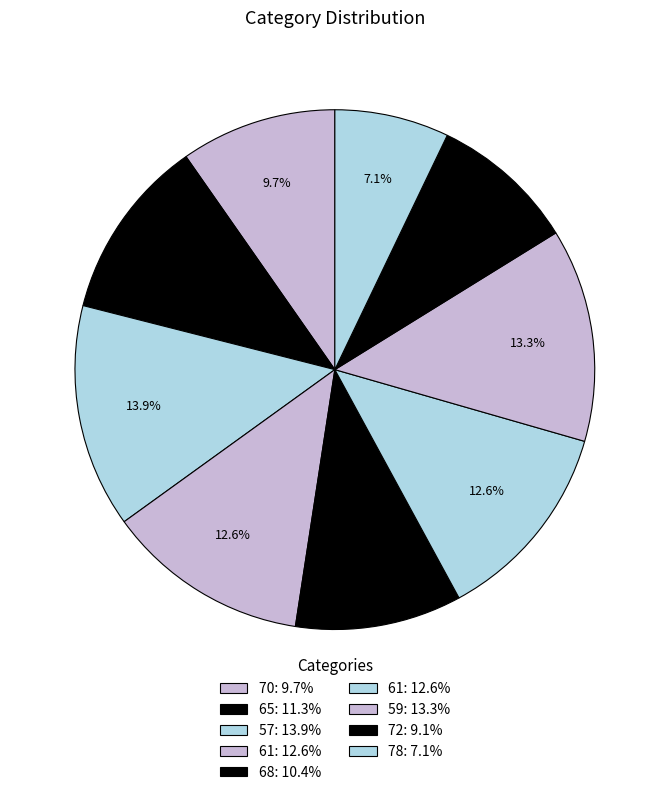

How many slices are in this pie chart?

9